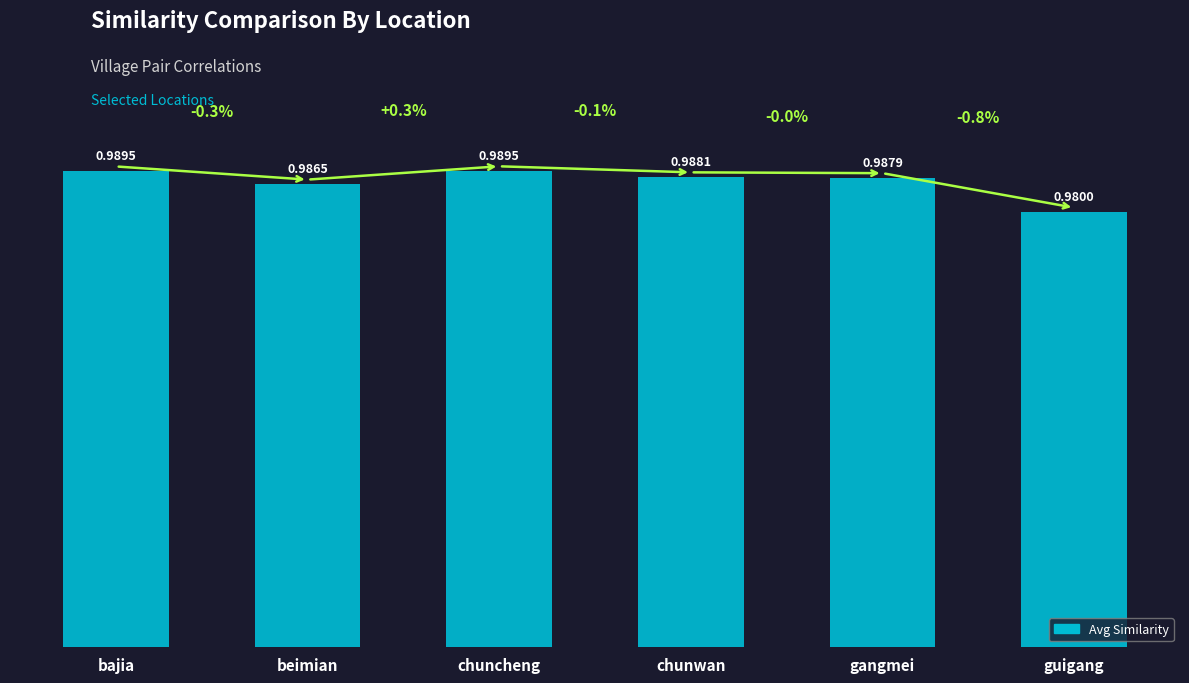

Are the bars horizontal?

No